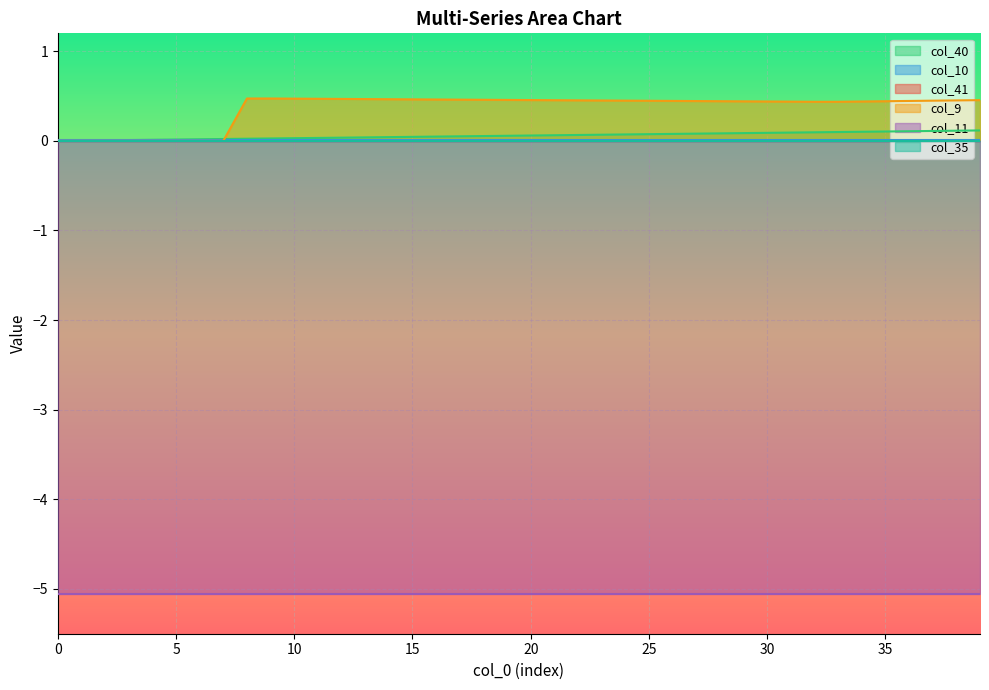

Reading left to right, what are all the values shown in this chart?

col_40: 0.0	0.0	0.0	0.0	0.0	0.0	0.0	0.0	0.0	0.0	0.0	0.0	0.0	0.0	0.0	0.0	0.0	0.1	0.1	0.1	0.1	0.1	0.1	0.1	0.1	0.1	0.1	0.1	0.1	0.1	0.1	0.1	0.1	0.1	0.1	0.1	0.1	0.1	0.1	0.1
col_10: 0.0	0.0	0.0	0.0	0.0	0.0	0.0	0.0	0.0	0.0	0.0	0.0	0.0	0.0	0.0	0.0	0.0	0.0	0.0	0.0	0.0	0.0	0.0	0.0	0.0	0.0	0.0	0.0	0.0	0.0	0.0	0.0	0.0	0.0	0.0	0.0	0.0	0.0	0.0	0.0
col_41: 0.0	0.0	0.0	0.0	0.0	0.0	0.0	0.0	0.0	0.0	0.0	0.0	0.0	0.0	0.0	0.0	0.0	0.0	0.0	0.0	0.0	0.0	0.0	0.0	0.0	0.0	0.0	0.0	0.0	0.0	0.0	0.0	0.0	0.0	0.0	0.0	0.0	0.0	0.0	0.0
col_9: 0.0	0.0	0.0	0.0	0.0	0.0	0.0	0.0	0.5	0.5	0.5	0.5	0.5	0.5	0.5	0.5	0.5	0.5	0.5	0.5	0.5	0.5	0.5	0.5	0.4	0.4	0.4	0.4	0.4	0.4	0.4	0.4	0.4	0.4	0.4	0.4	0.4	0.4	0.5	0.5
col_11: -5.1	-5.1	-5.1	-5.1	-5.1	-5.1	-5.1	-5.1	-5.1	-5.1	-5.1	-5.1	-5.1	-5.1	-5.1	-5.1	-5.1	-5.1	-5.1	-5.1	-5.1	-5.1	-5.1	-5.1	-5.1	-5.1	-5.1	-5.1	-5.1	-5.1	-5.1	-5.1	-5.1	-5.1	-5.1	-5.1	-5.1	-5.1	-5.1	-5.1
col_35: 0.0	0.0	0.0	0.0	0.0	0.0	0.0	0.0	0.0	0.0	0.0	0.0	0.0	0.0	0.0	0.0	0.0	0.0	0.0	0.0	0.0	0.0	0.0	0.0	0.0	0.0	0.0	0.0	0.0	0.0	0.0	0.0	0.0	0.0	0.0	0.0	0.0	0.0	0.0	0.0